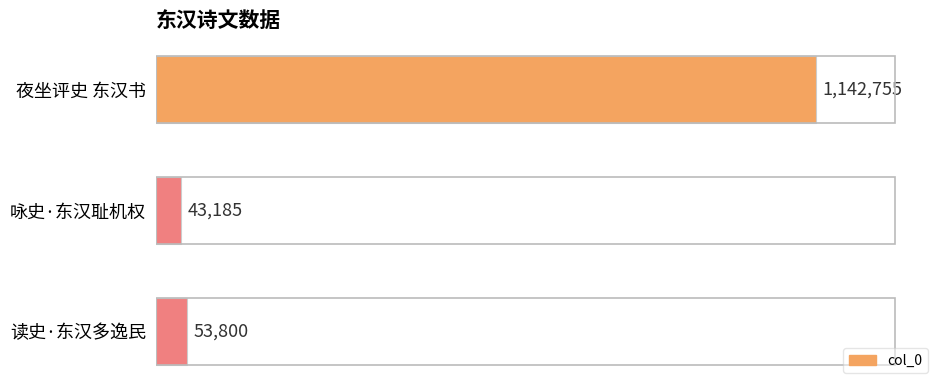

Rank the categories by value from lowest to highest.

咏史·东汉耻机权, 读史·东汉多逸民, 夜坐评史 东汉书